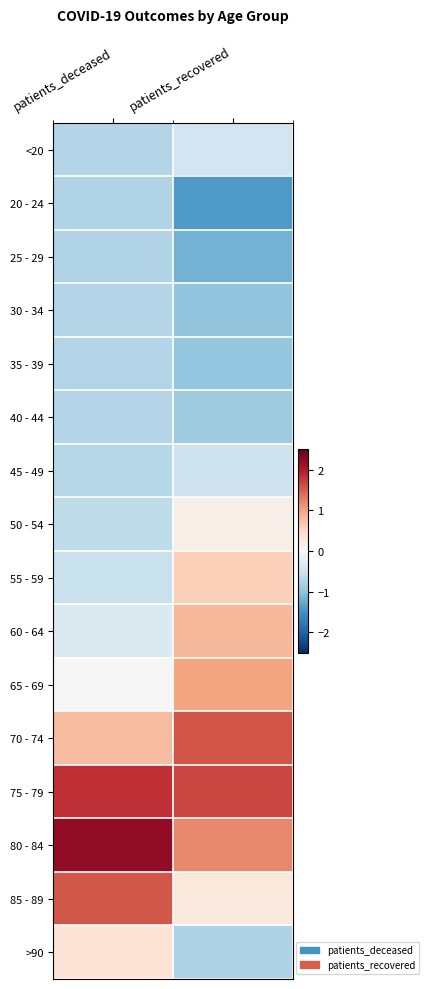

What is the smallest value displayed?

-1.4